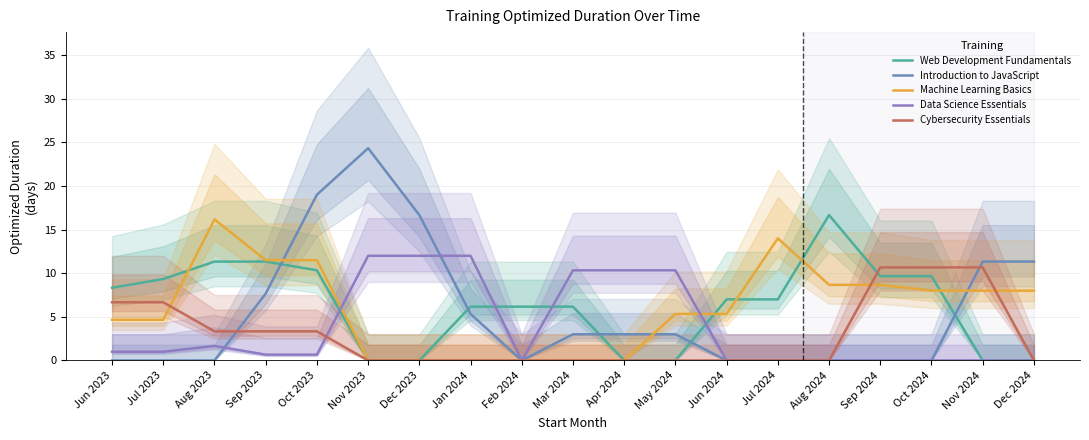

At Nov 2024, list the series in order from largest to smallest.

Introduction to JavaScript, Cybersecurity Essentials, Machine Learning Basics, Web Development Fundamentals, Data Science Essentials